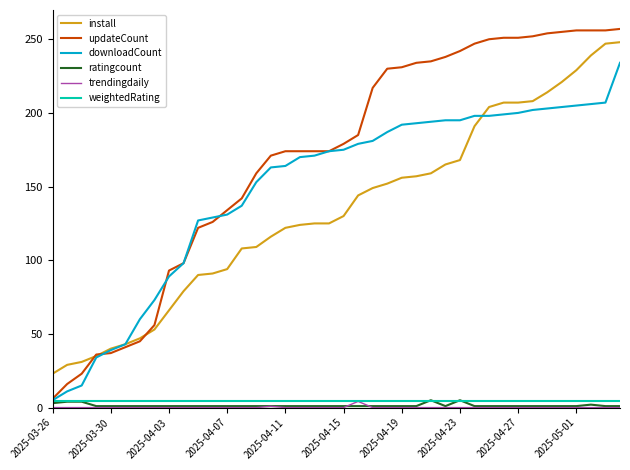

True or false: weightedRating and install intersect in this chart.

False